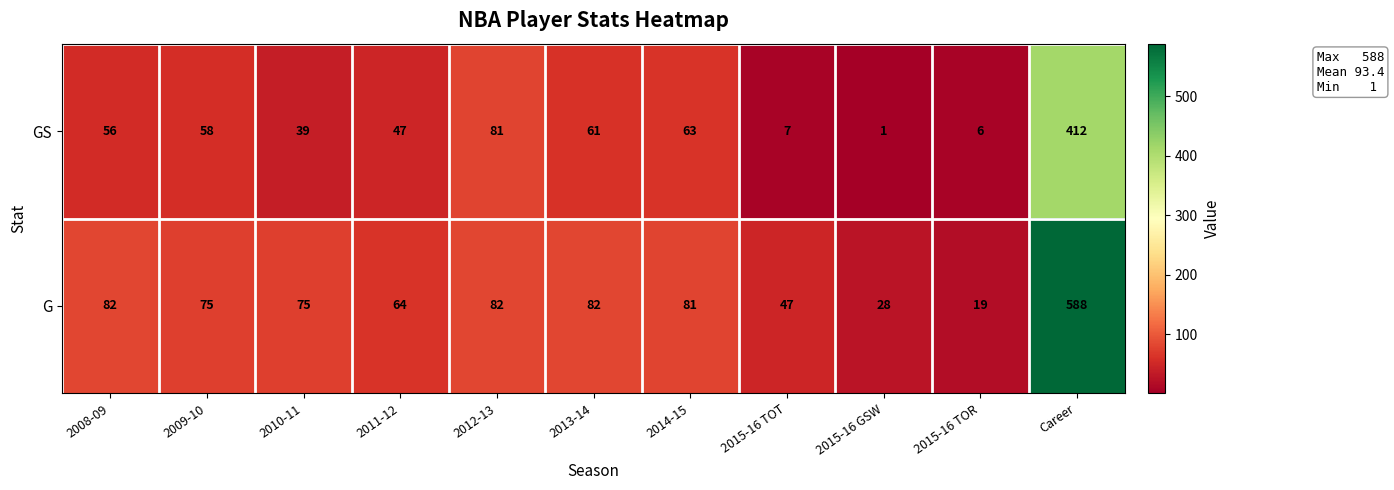

True or false: G has a value of 136 at 2014-15.

False